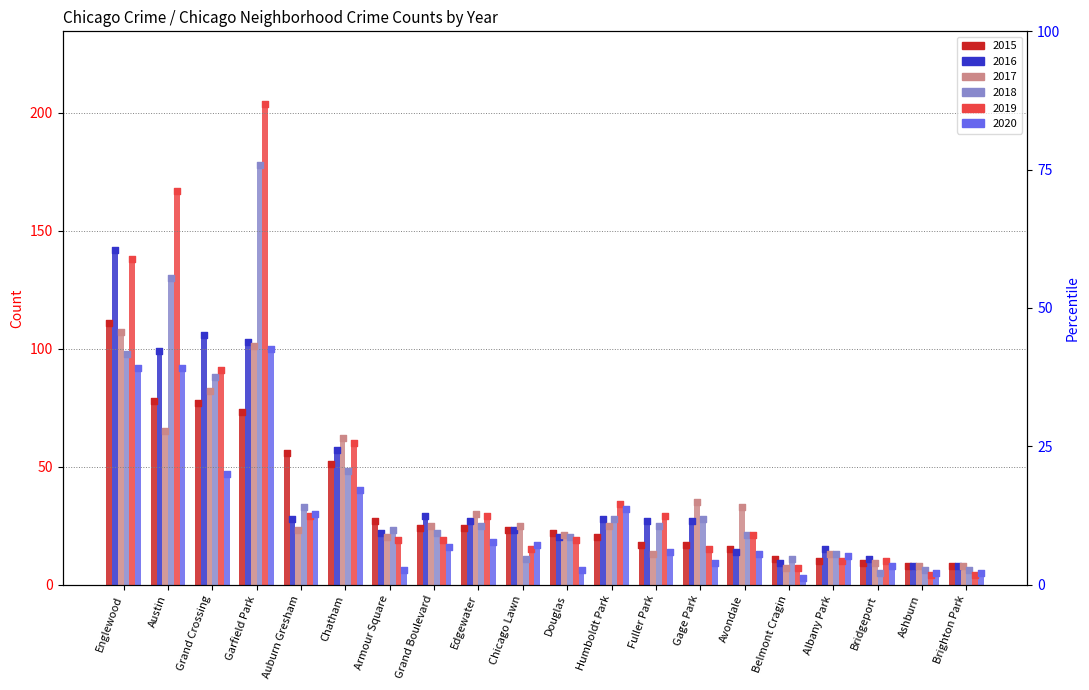

Which series reaches the minimum Y coordinate?

2020